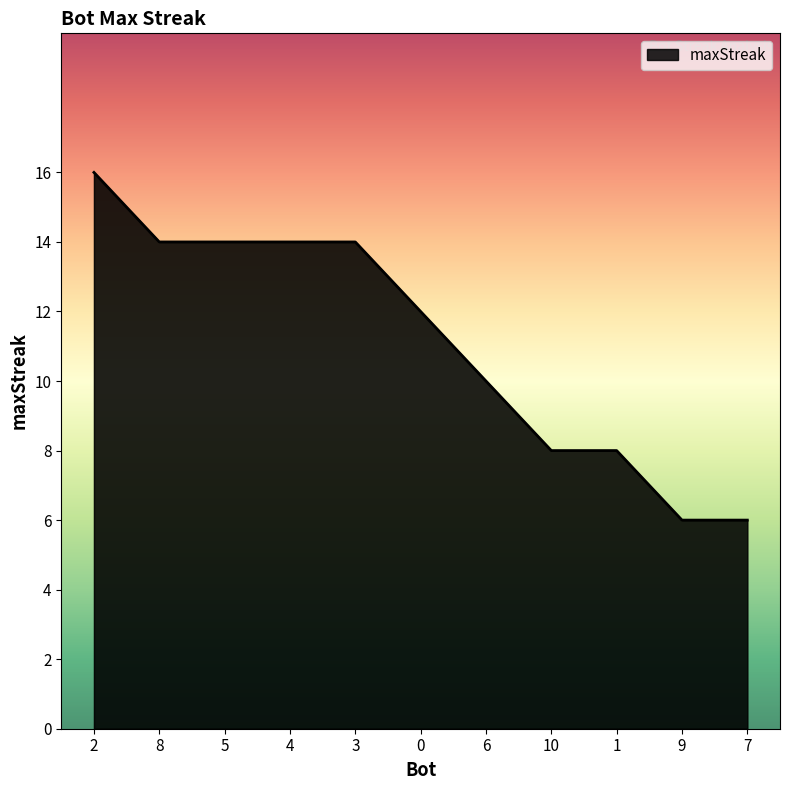

Is it true that the value at 8 is 7?

False